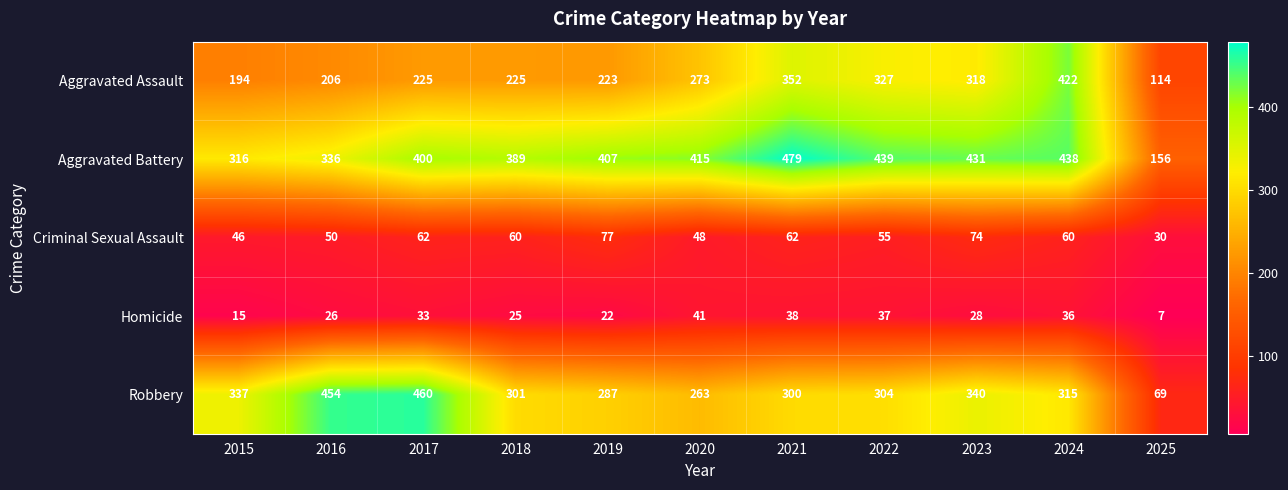

Between 2020 and 2025, which series saw the biggest shift?

Aggravated Battery